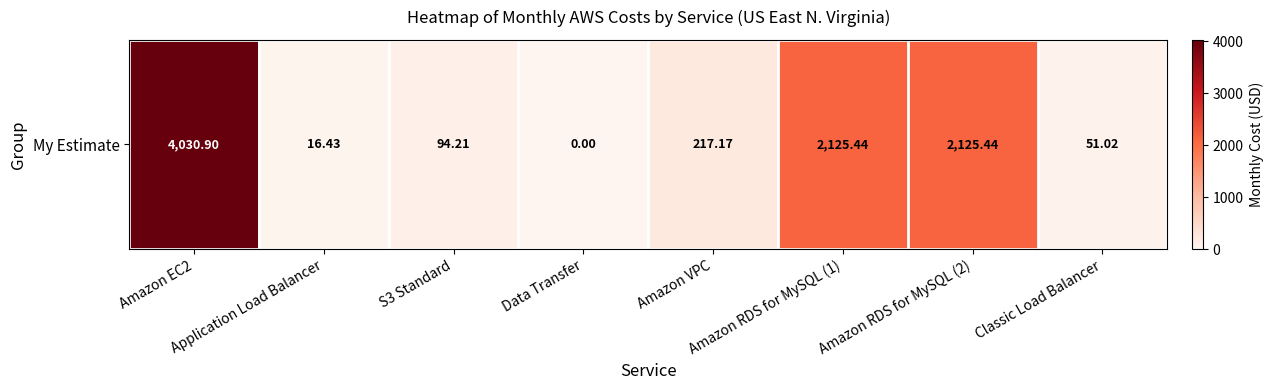

What is the greatest value displayed?

4030.9